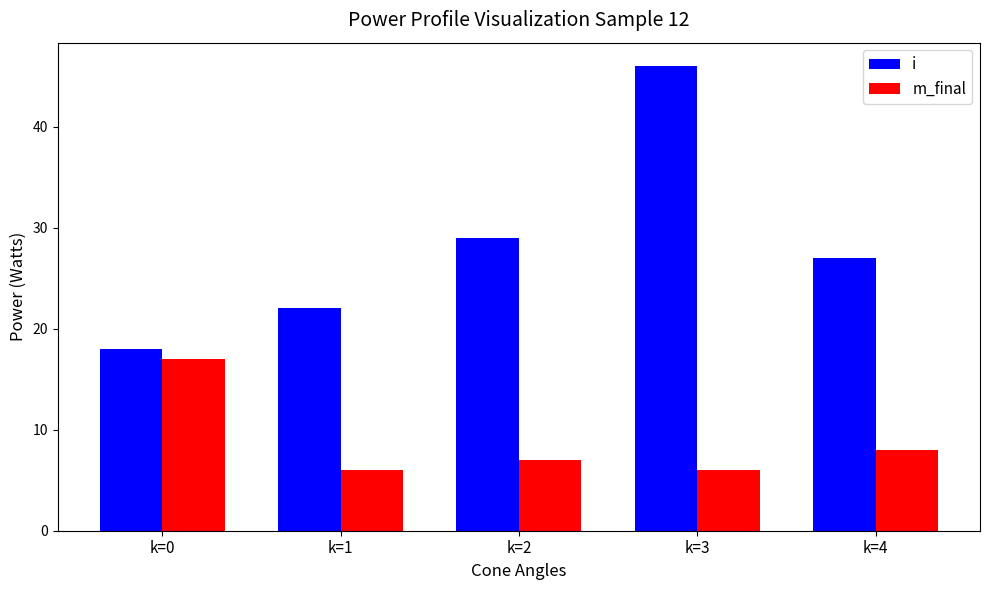

What are all the series names shown in the legend?

i, m_final